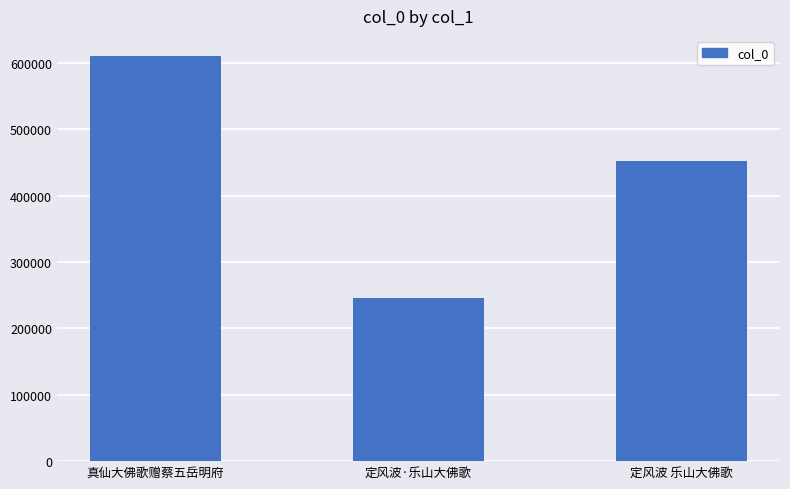

What is the label of the 3rd bar from the left?

定风波 乐山大佛歌